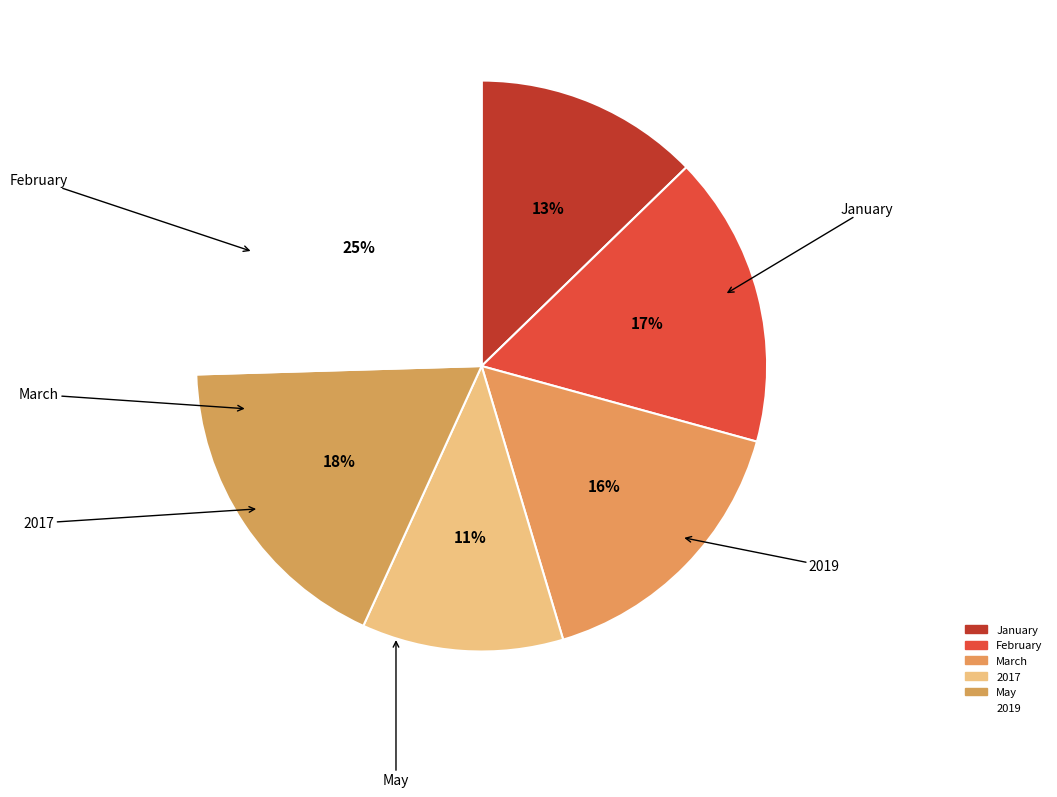

How many segments does this pie chart have?

6